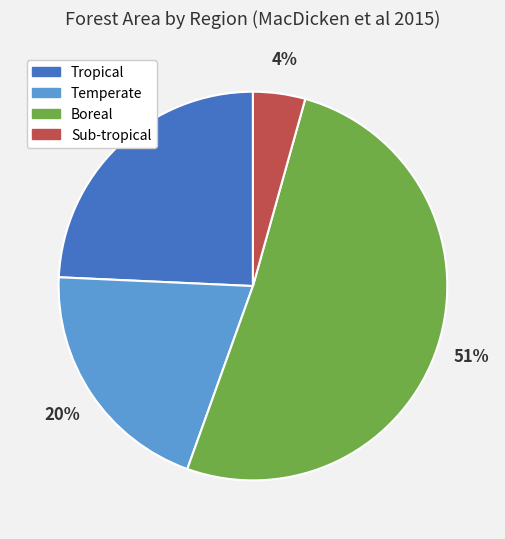

True or false: Boreal accounts for 42% of the total.

False